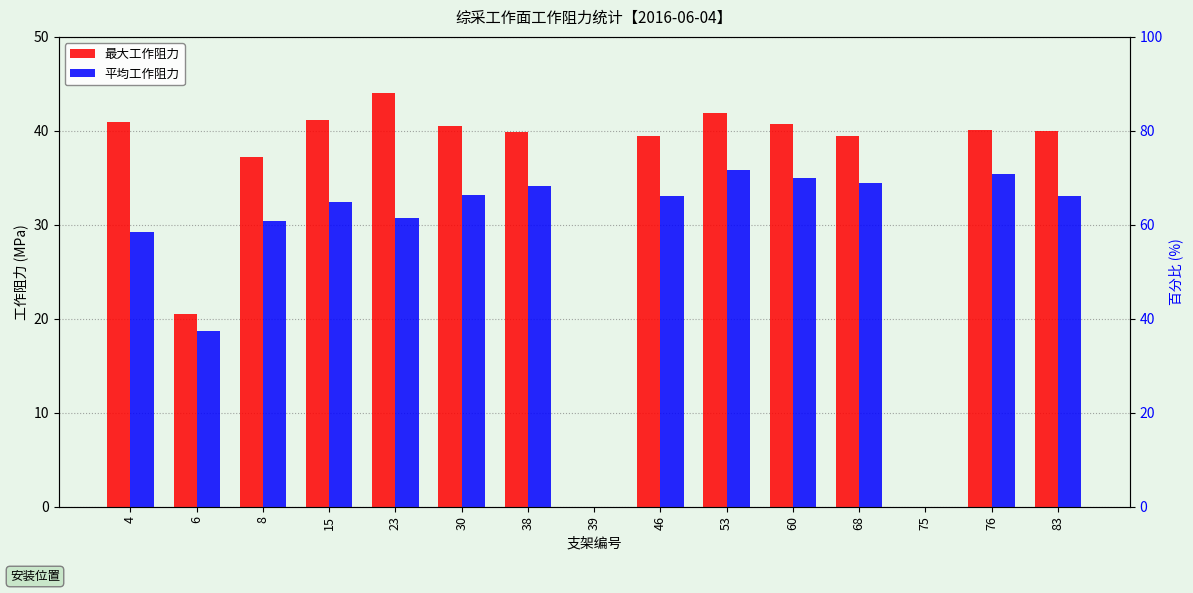

Is the value of 最大工作阻力 at 23 greater than the value of 平均工作阻力 at 53?

Yes